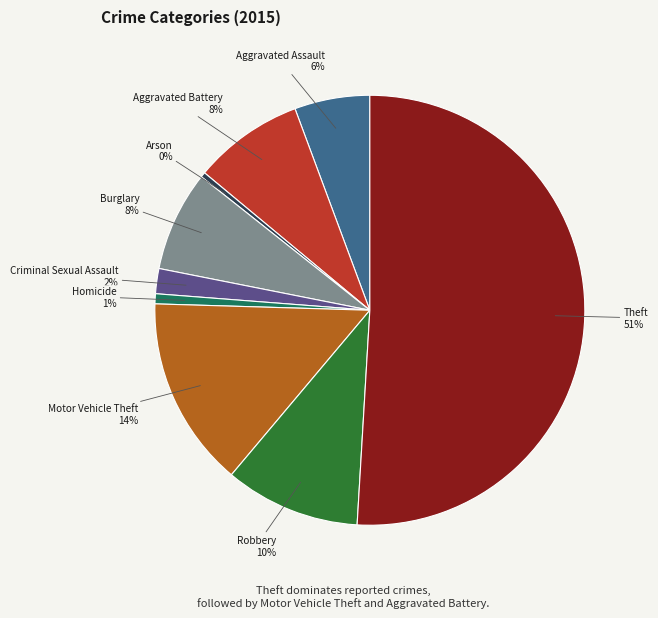

Combined, do Arson and Burglary account for over 50%?

No